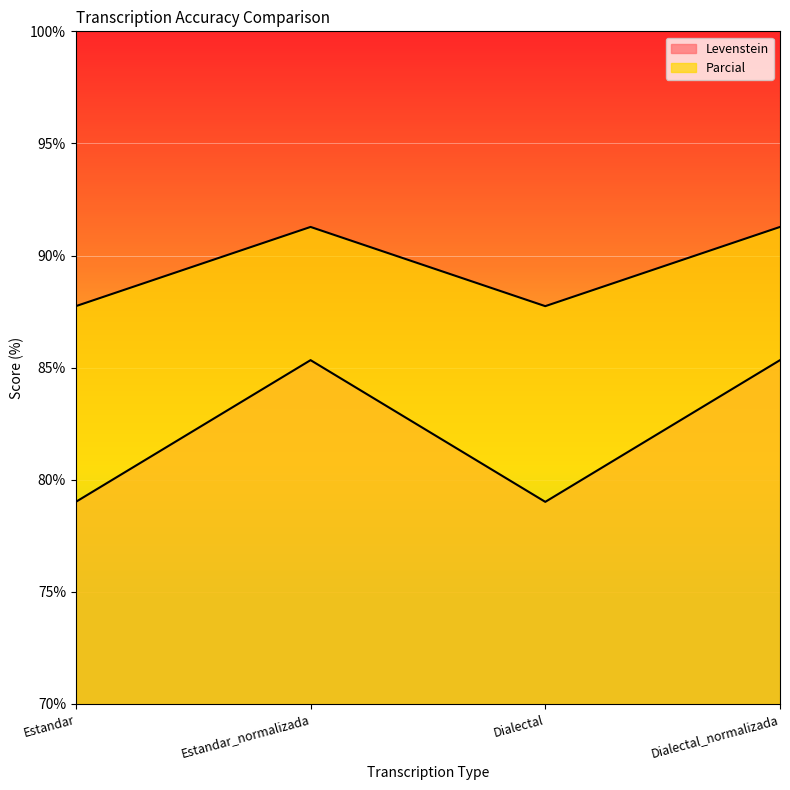

True or false: Parcial and Levenstein cross at least once.

False